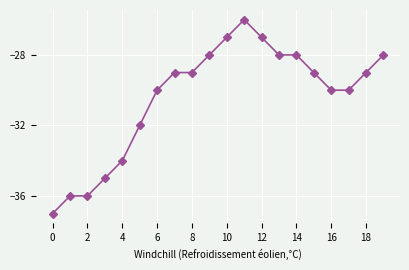

True or false: the data has more than 0 interior local peaks.

True